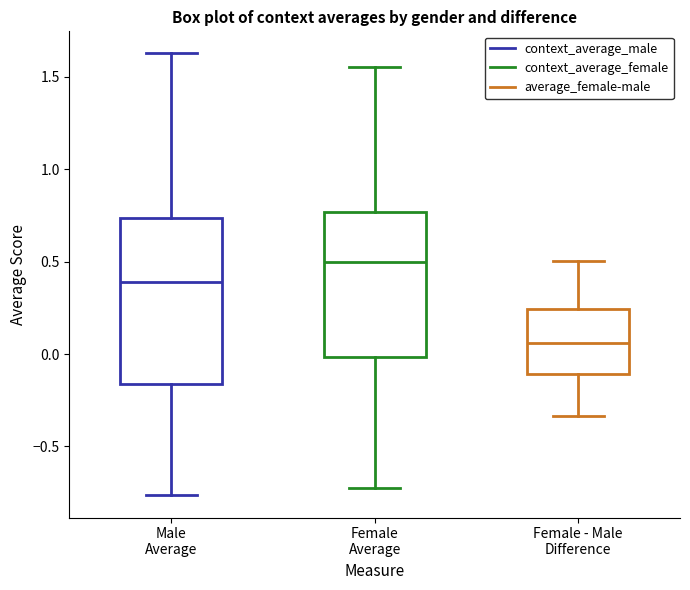

Which box is the tallest, from its lower edge to its upper edge?

Male Average